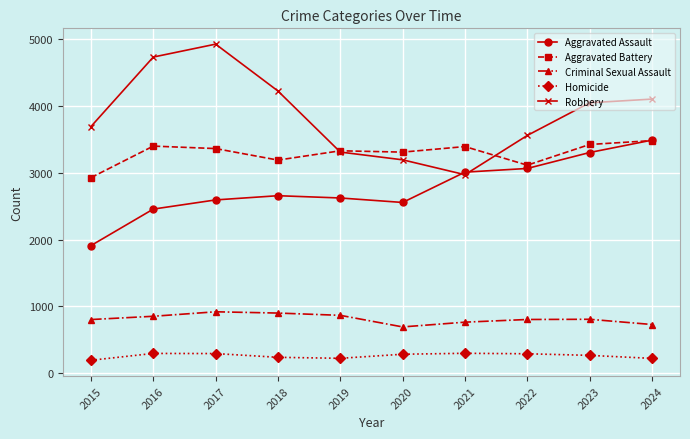

What is the minimum value for Aggravated Assault?

1910